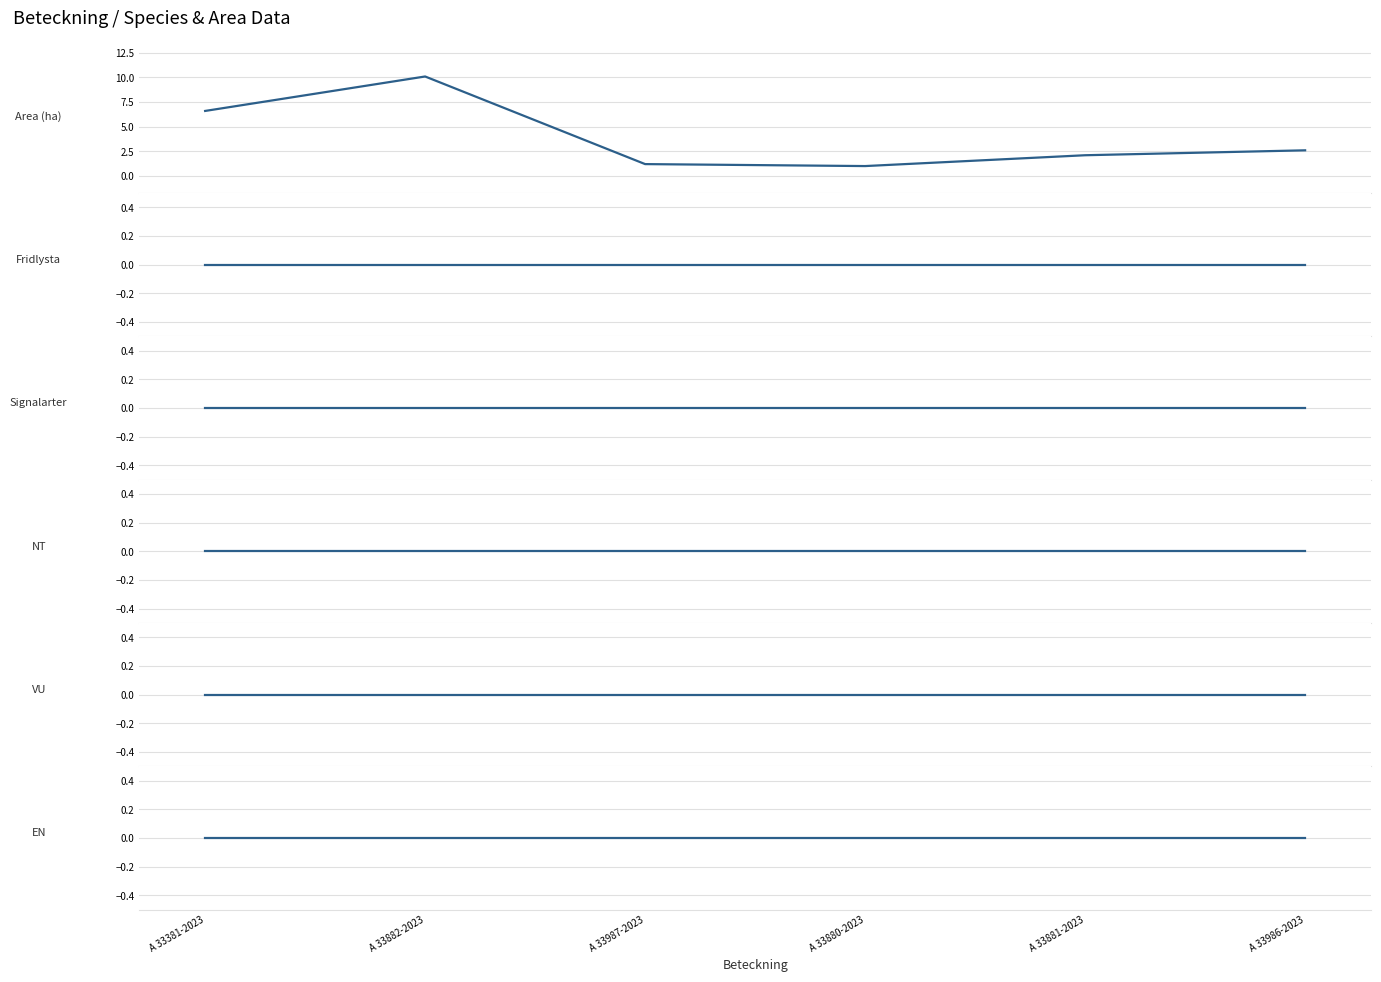

Reading right to left, extract all data points from this chart.

Area (ha): A 33986-2023=2.6	A 33881-2023=2.1	A 33880-2023=1.0	A 33987-2023=1.2	A 33882-2023=10.1	A 33381-2023=6.6
Fridlysta: A 33986-2023=0.0	A 33881-2023=0.0	A 33880-2023=0.0	A 33987-2023=0.0	A 33882-2023=0.0	A 33381-2023=0.0
Signalarter: A 33986-2023=0.0	A 33881-2023=0.0	A 33880-2023=0.0	A 33987-2023=0.0	A 33882-2023=0.0	A 33381-2023=0.0
NT: A 33986-2023=0.0	A 33881-2023=0.0	A 33880-2023=0.0	A 33987-2023=0.0	A 33882-2023=0.0	A 33381-2023=0.0
VU: A 33986-2023=0.0	A 33881-2023=0.0	A 33880-2023=0.0	A 33987-2023=0.0	A 33882-2023=0.0	A 33381-2023=0.0
EN: A 33986-2023=0.0	A 33881-2023=0.0	A 33880-2023=0.0	A 33987-2023=0.0	A 33882-2023=0.0	A 33381-2023=0.0